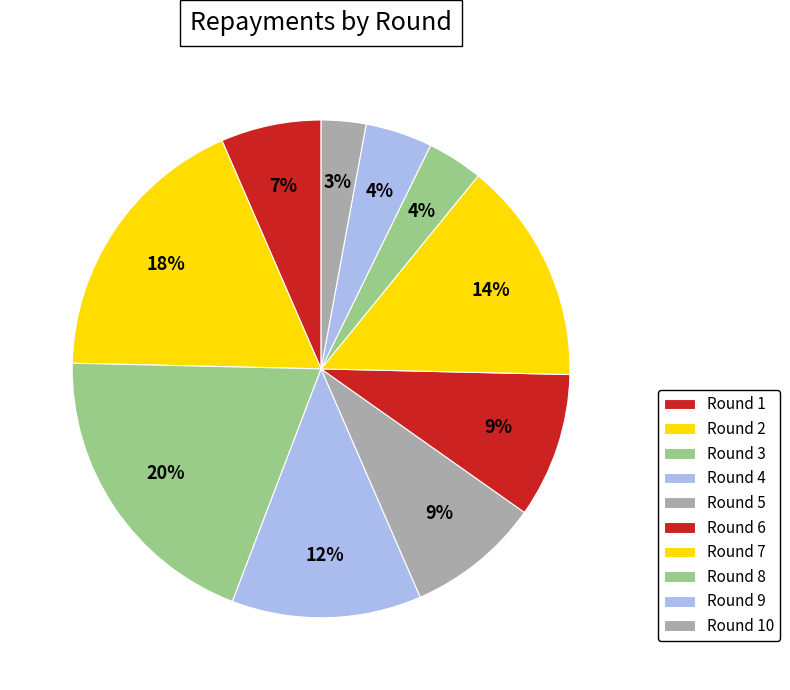

Is it true that Round 8 is 16% of the pie?

False